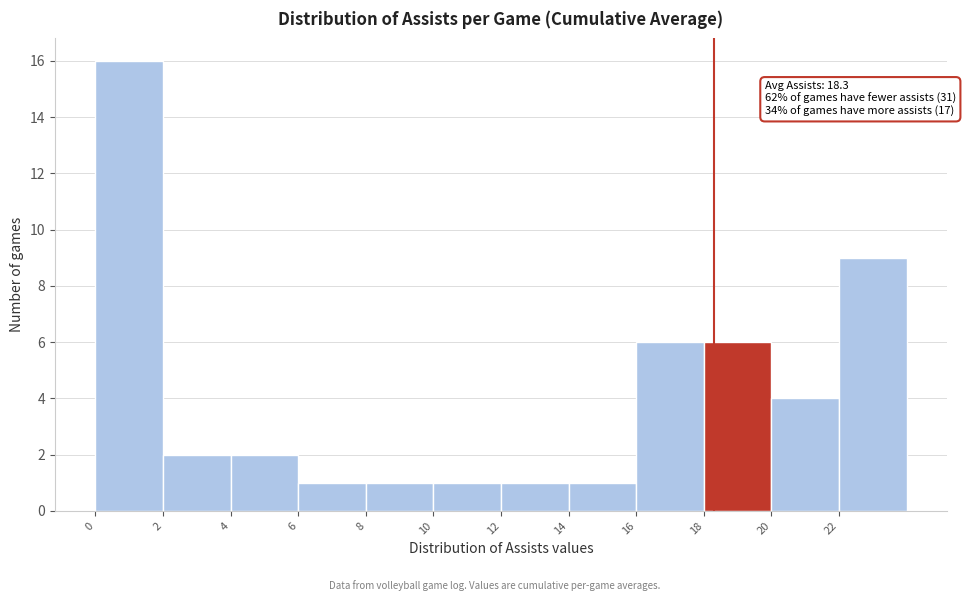

Over which range of the x-axis is the bar tallest?

0 to 2